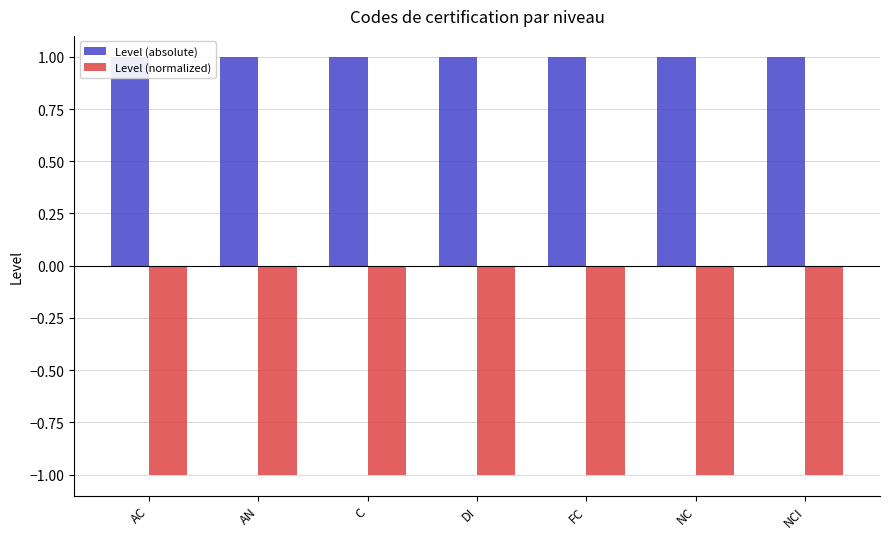

What is the label of the 4th bar from the right?

DI